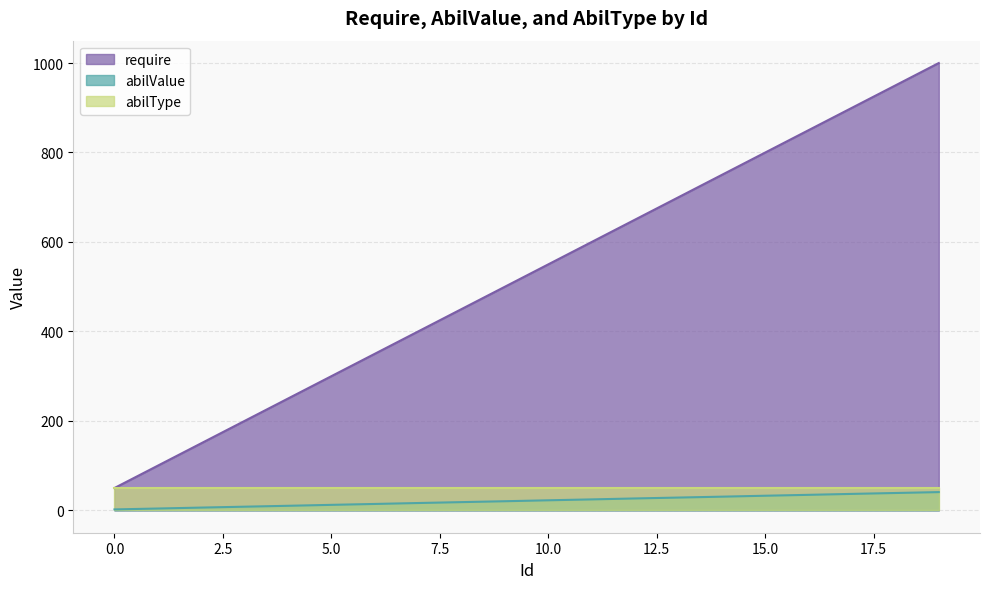

True or false: require has a value of 404.9 at 5.0.

False